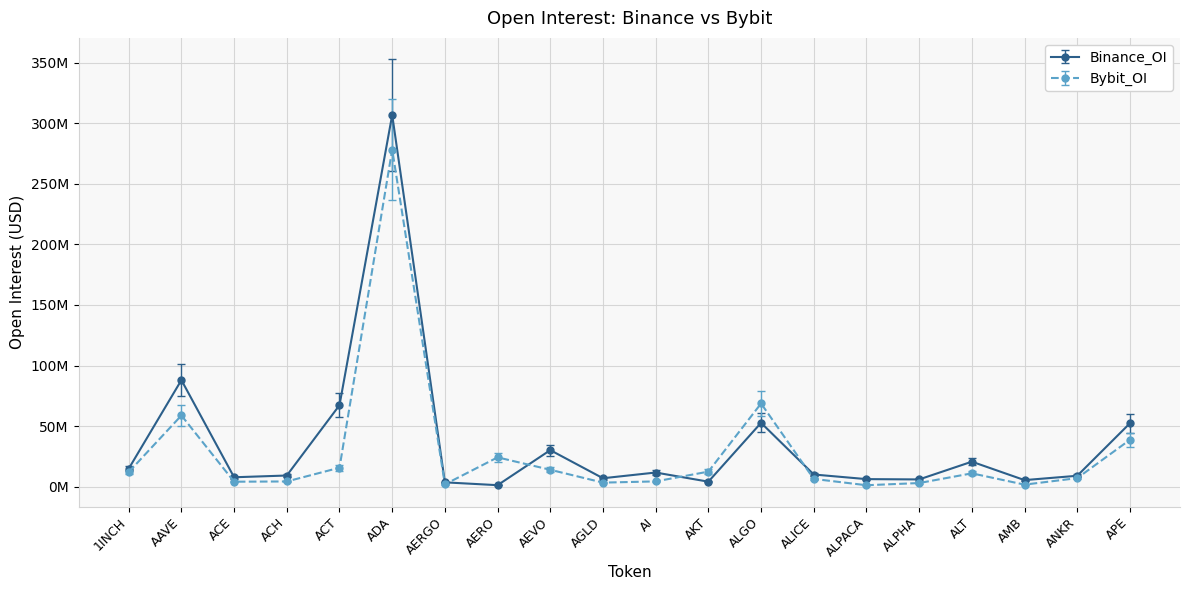

Where is the first local minimum for Binance_OI?

ACE